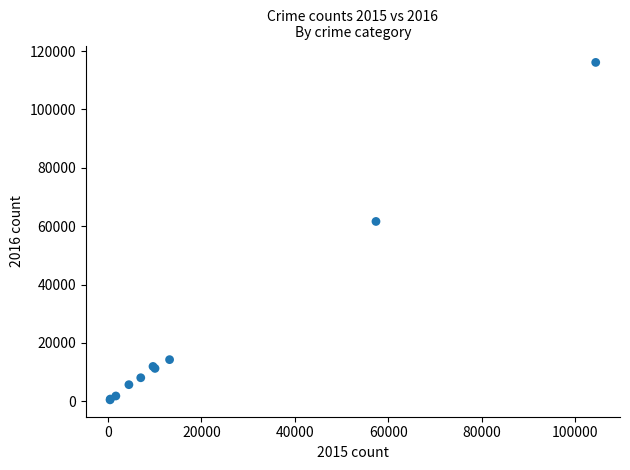

What Y value in the scatter plot is closest to 58305?

61621